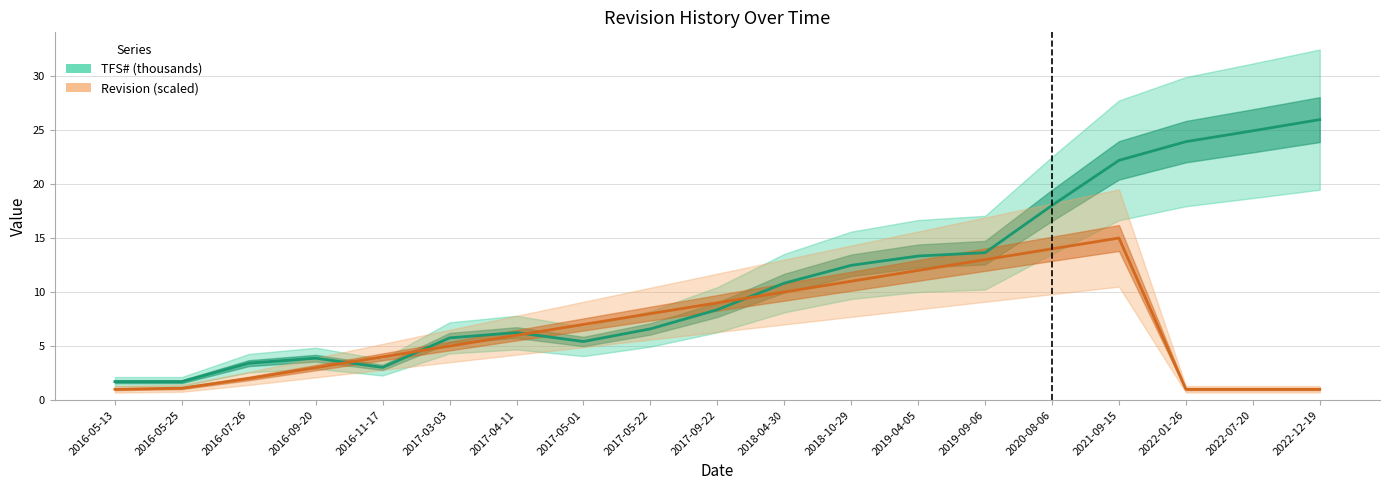

At which label does Revision (scaled) first exceed 6?

2017-05-01